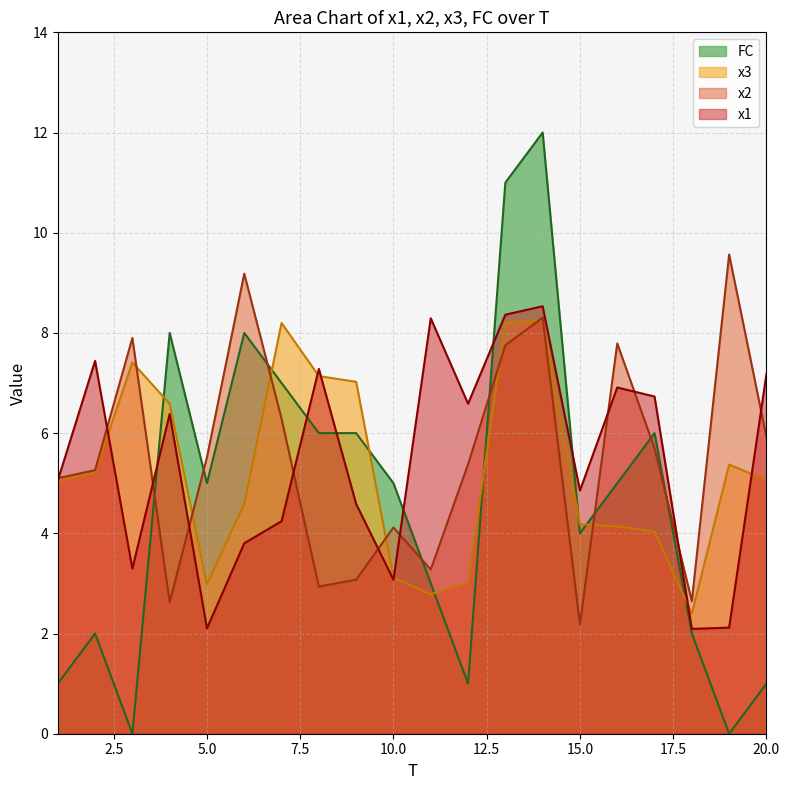

List the labels in order of x2 value, largest first.

19, 6, 14, 3, 16, 13, 7, 20, 17, 5, 12, 2, 1, 10, 11, 9, 8, 18, 4, 15